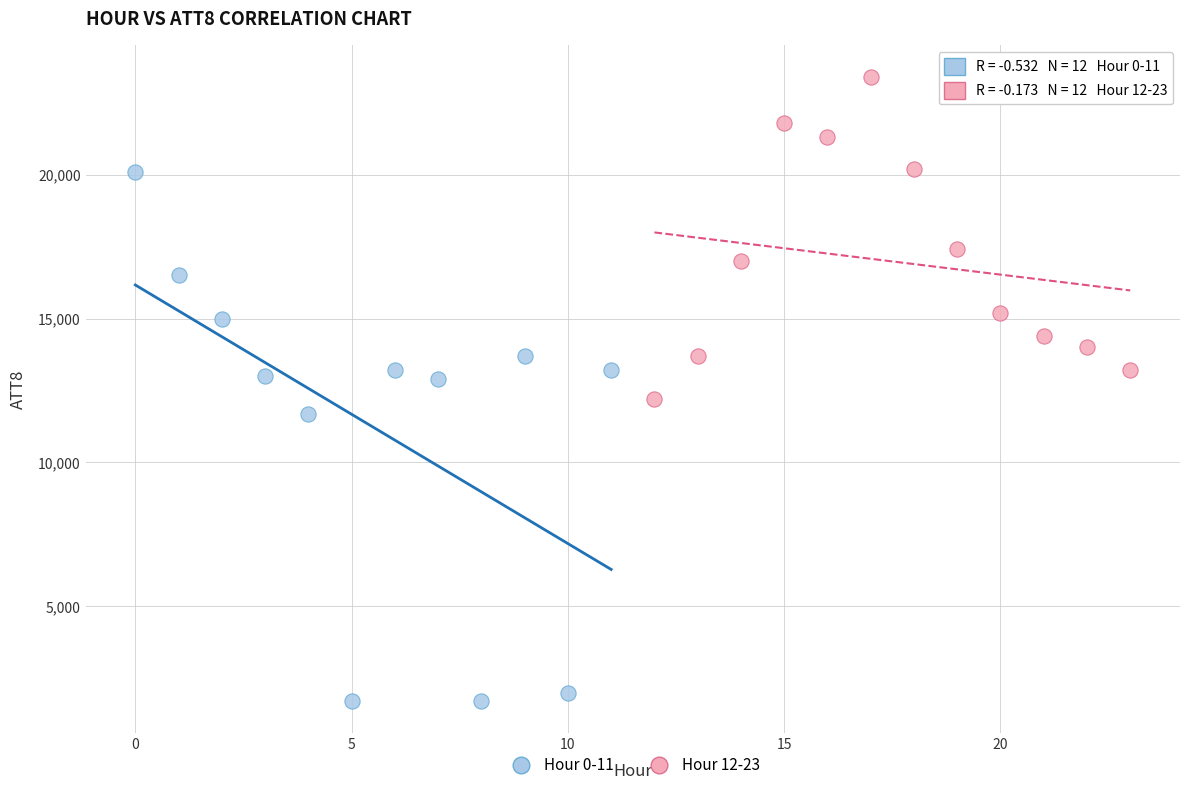

Which series has the widest spread of Y values?

Hour 0-11